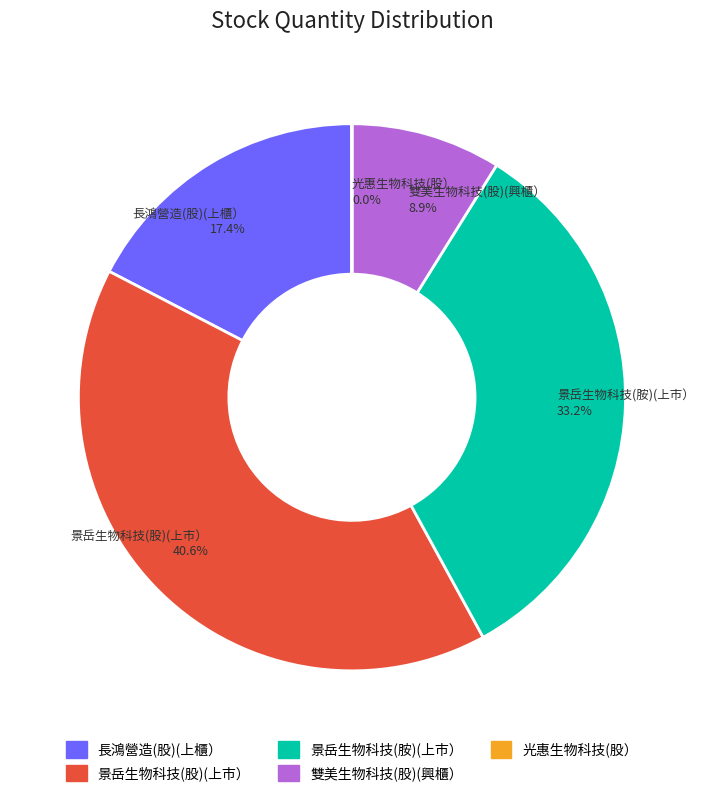

What is the ratio of the value at 景岳生物科技(股)(上市） to the value at 長鴻營造(股)(上櫃）?

2.3